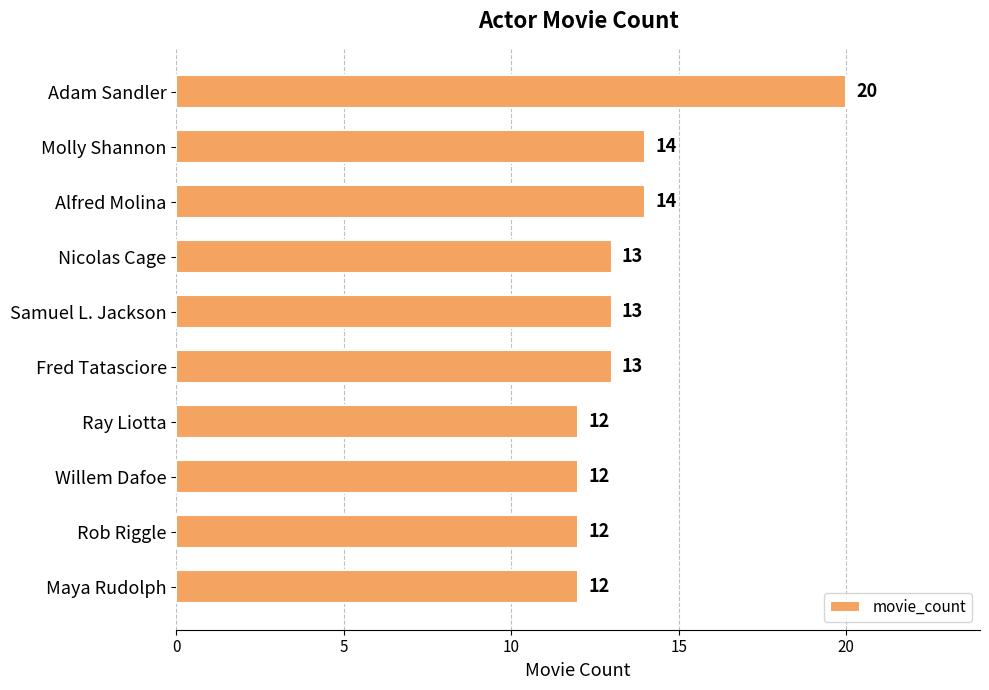

Between Nicolas Cage and Ray Liotta, which is larger?

Nicolas Cage